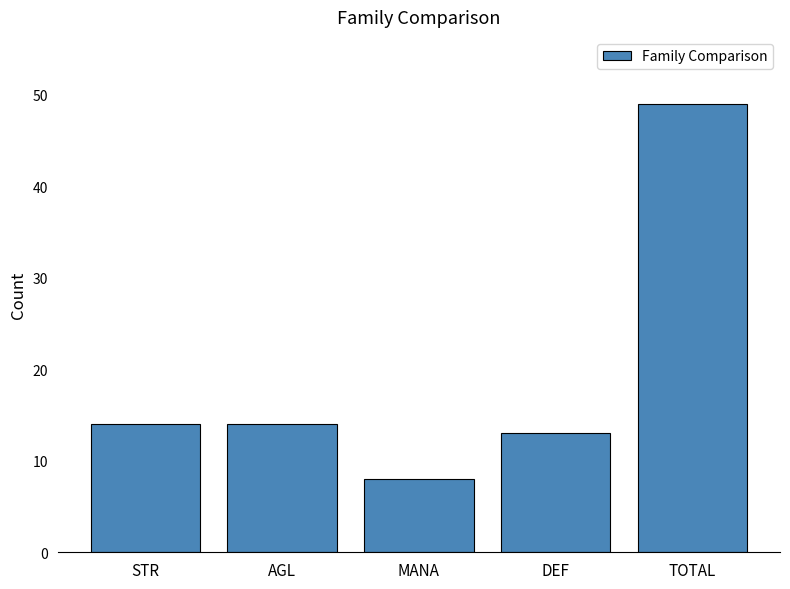

What is the sum of the values at STR and DEF?

27